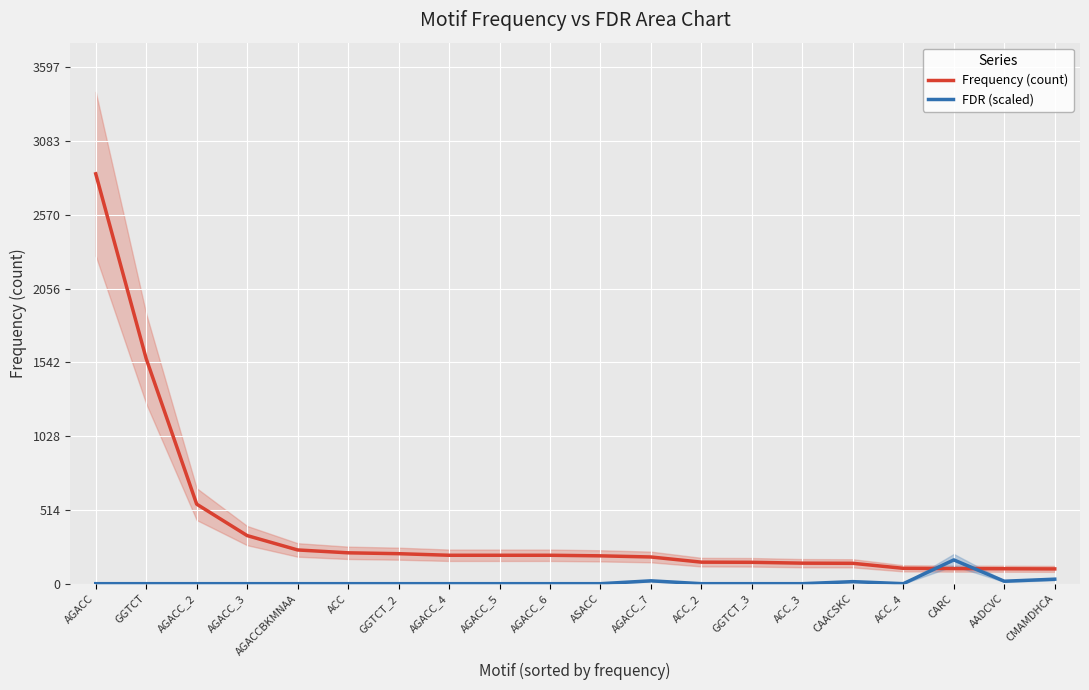

Which label corresponds to the smallest value in the chart?

AGACC